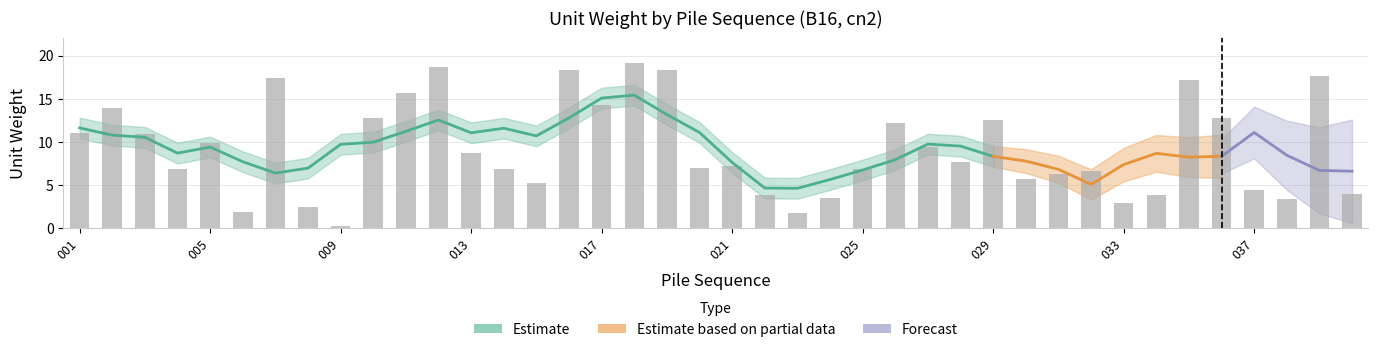

True or false: the data shows 4.0 at 033.

False